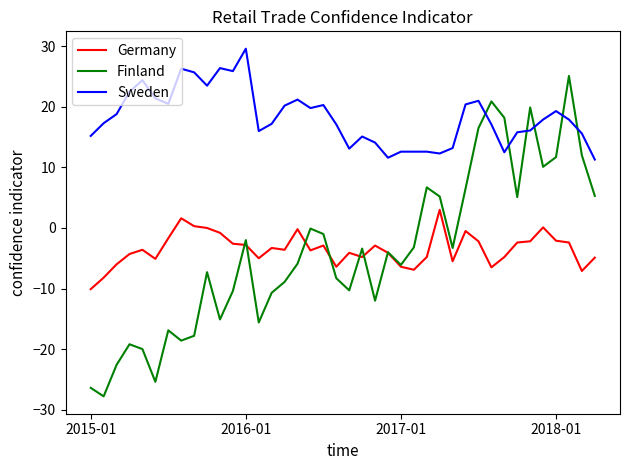

Which series has the largest range (max minus min)?

Finland